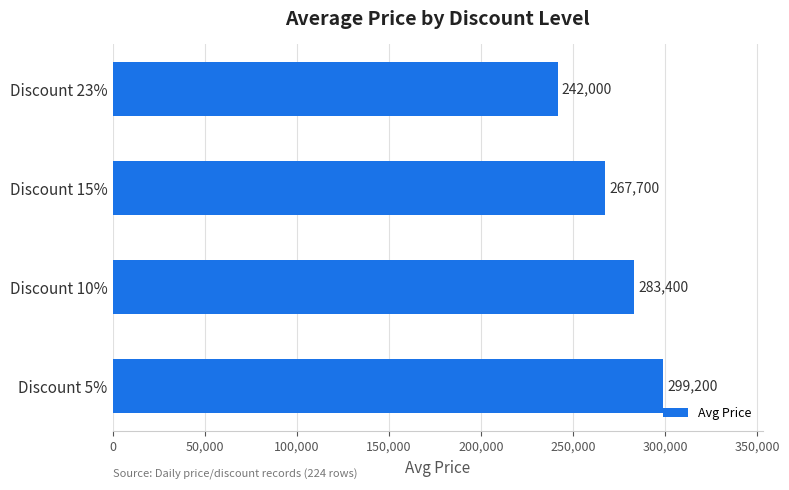

What value does the data have at Discount 10%?

283400